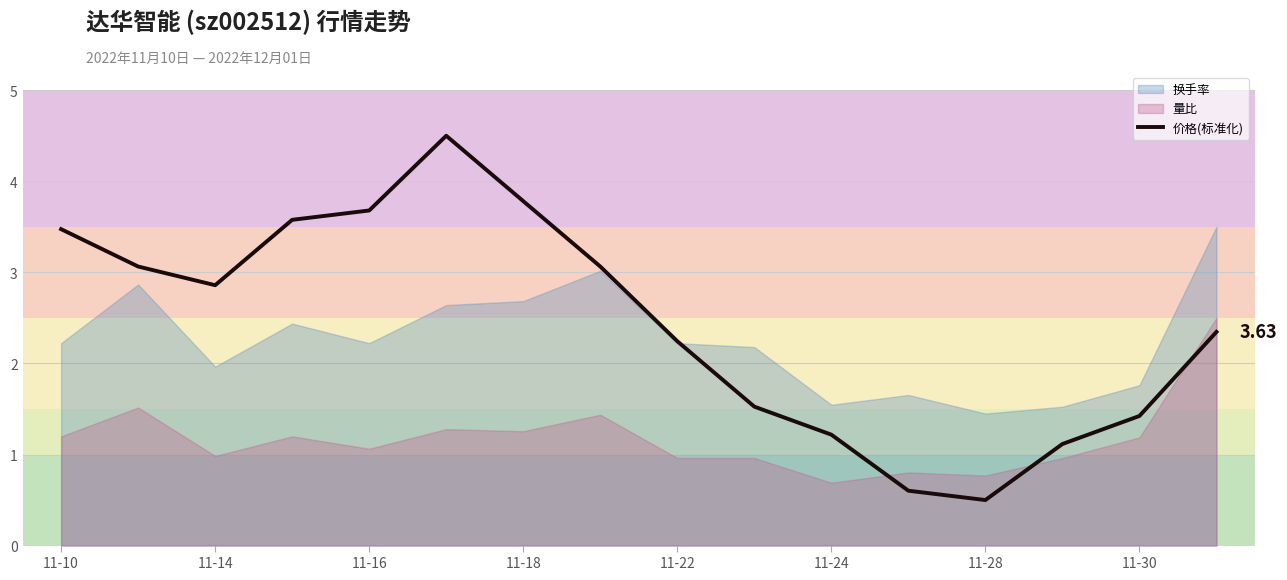

Where does the data first go above 2?

11-10